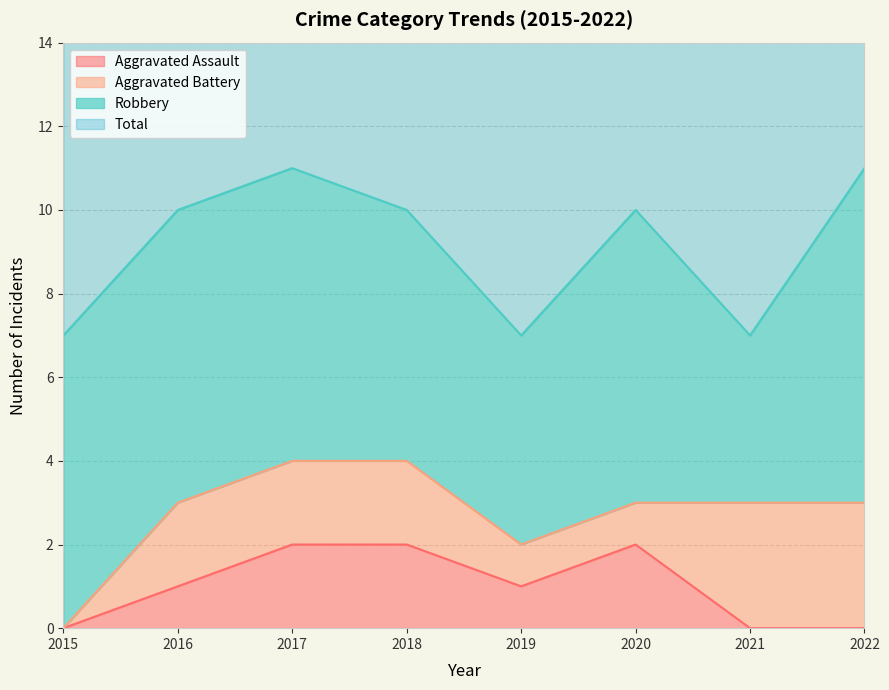

Which series has the largest range (max minus min)?

Total